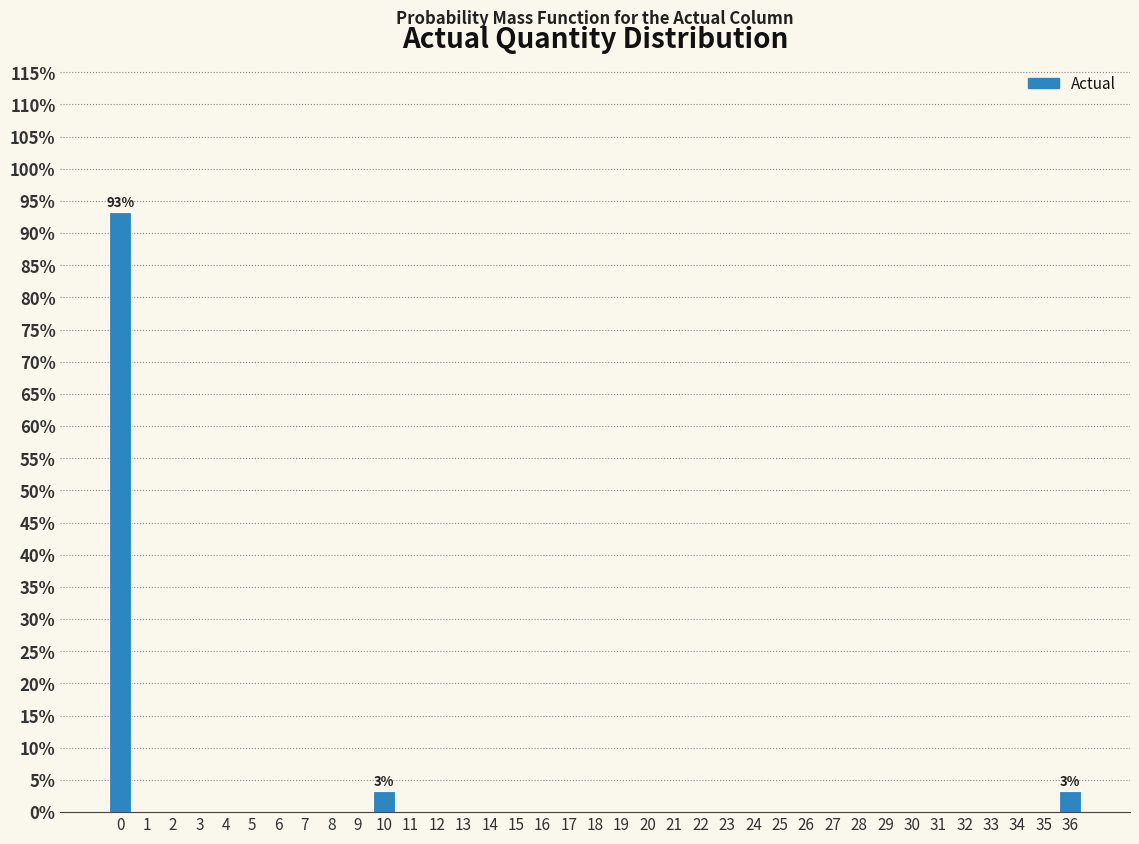

Over which range of the x-axis is the bar tallest?

-0.5 to 0.5